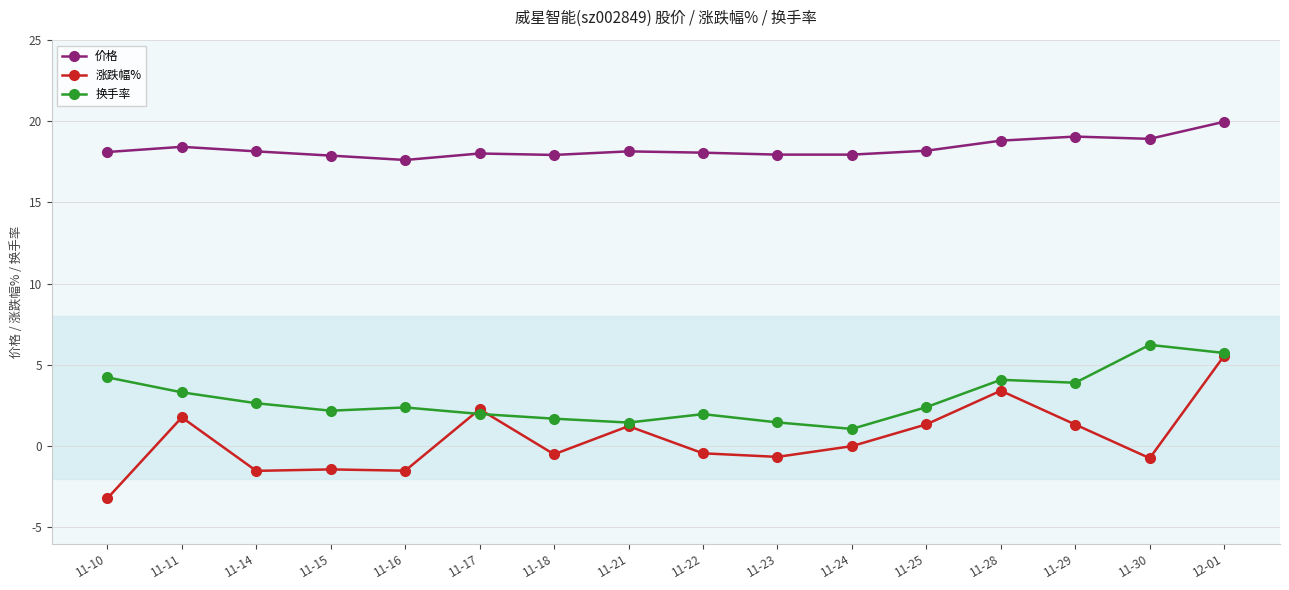

Read the 涨跌幅% value at 11-11.

1.8